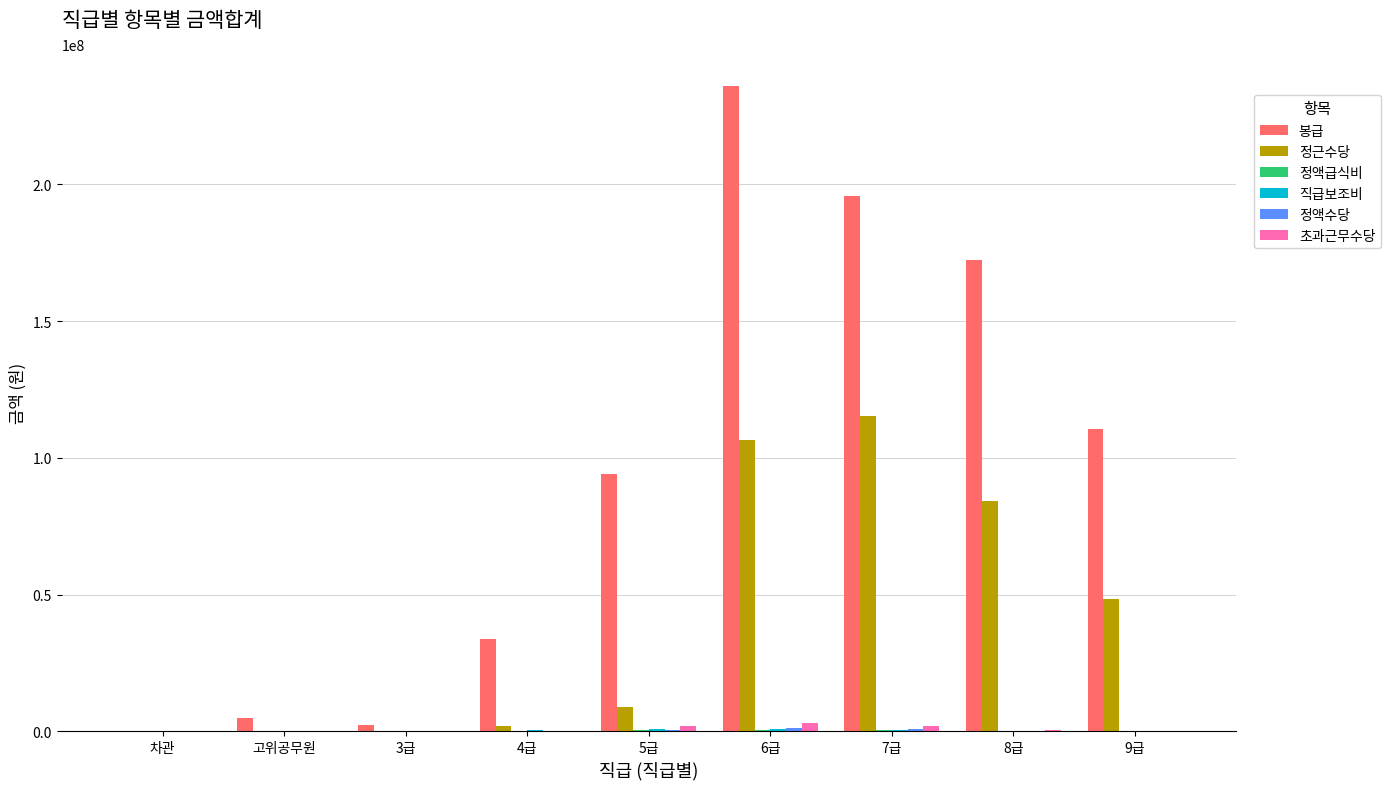

What is the maximum value shown in the chart?

235990655